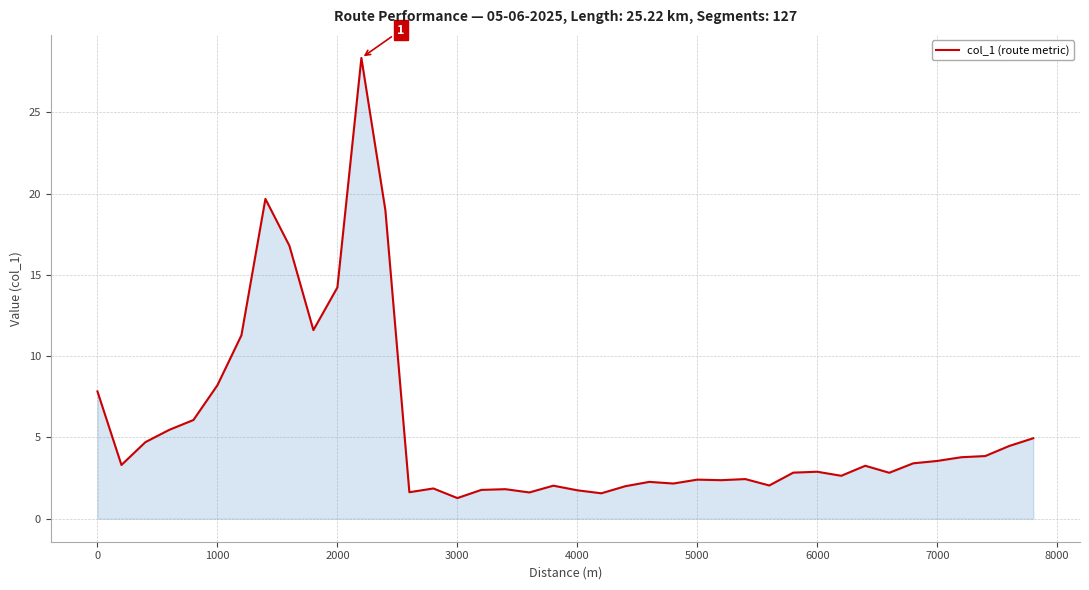

What is the greatest value displayed?

28.4